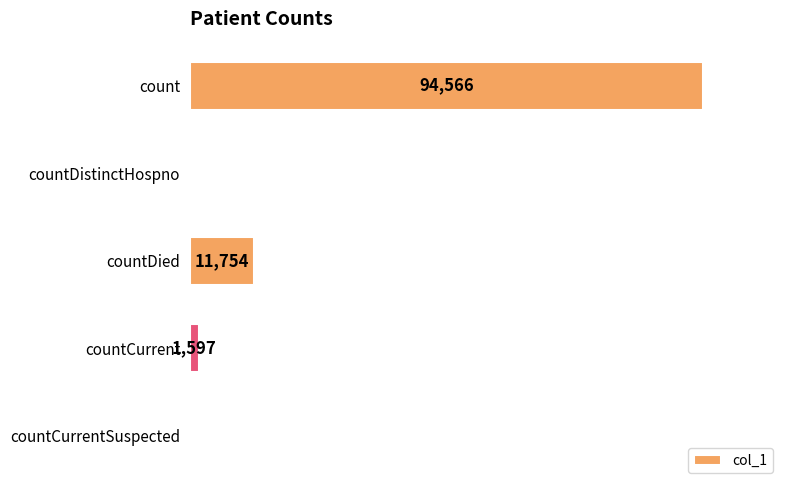

At which category does the chart reach its peak across all series?

count